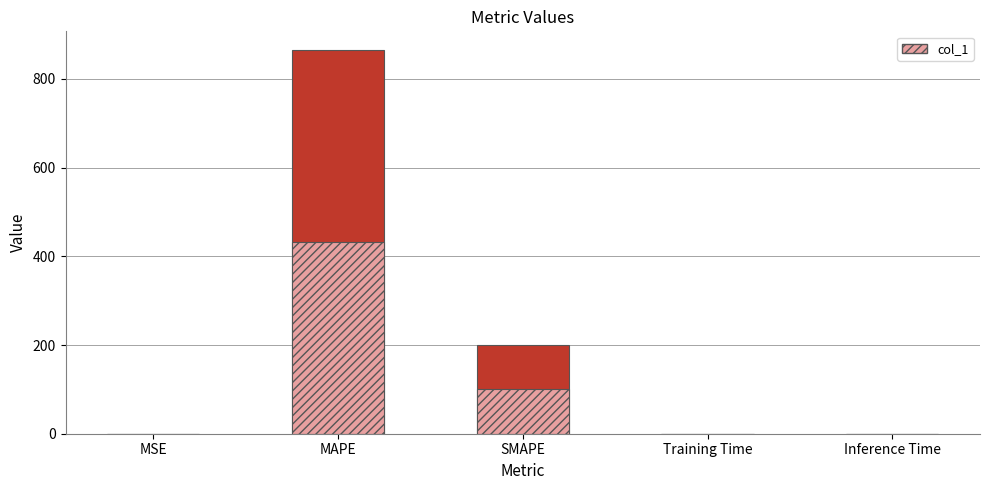

Where is col_1 nearest to the value 216?

SMAPE